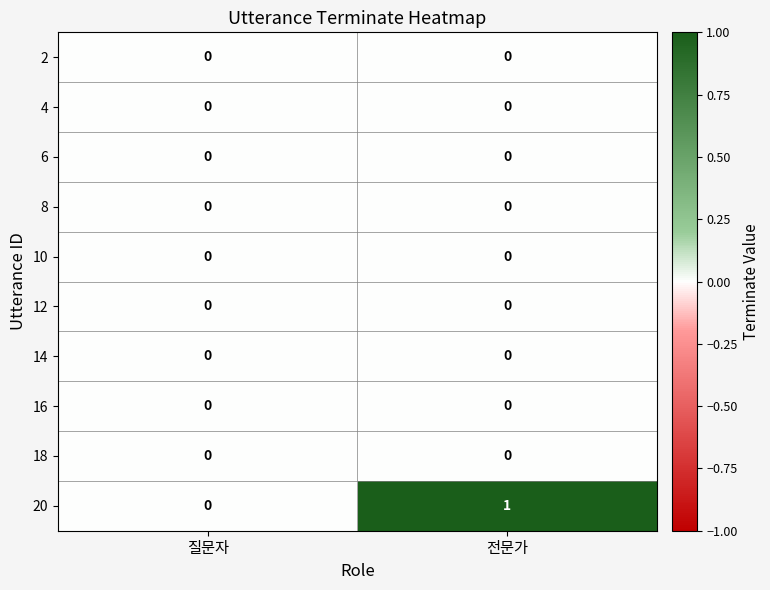

At which category is the sum across all series the highest?

전문가